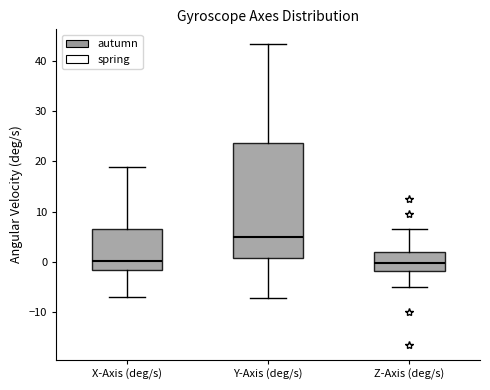

Which box is the tallest, from its lower edge to its upper edge?

Y-Axis (deg/s)